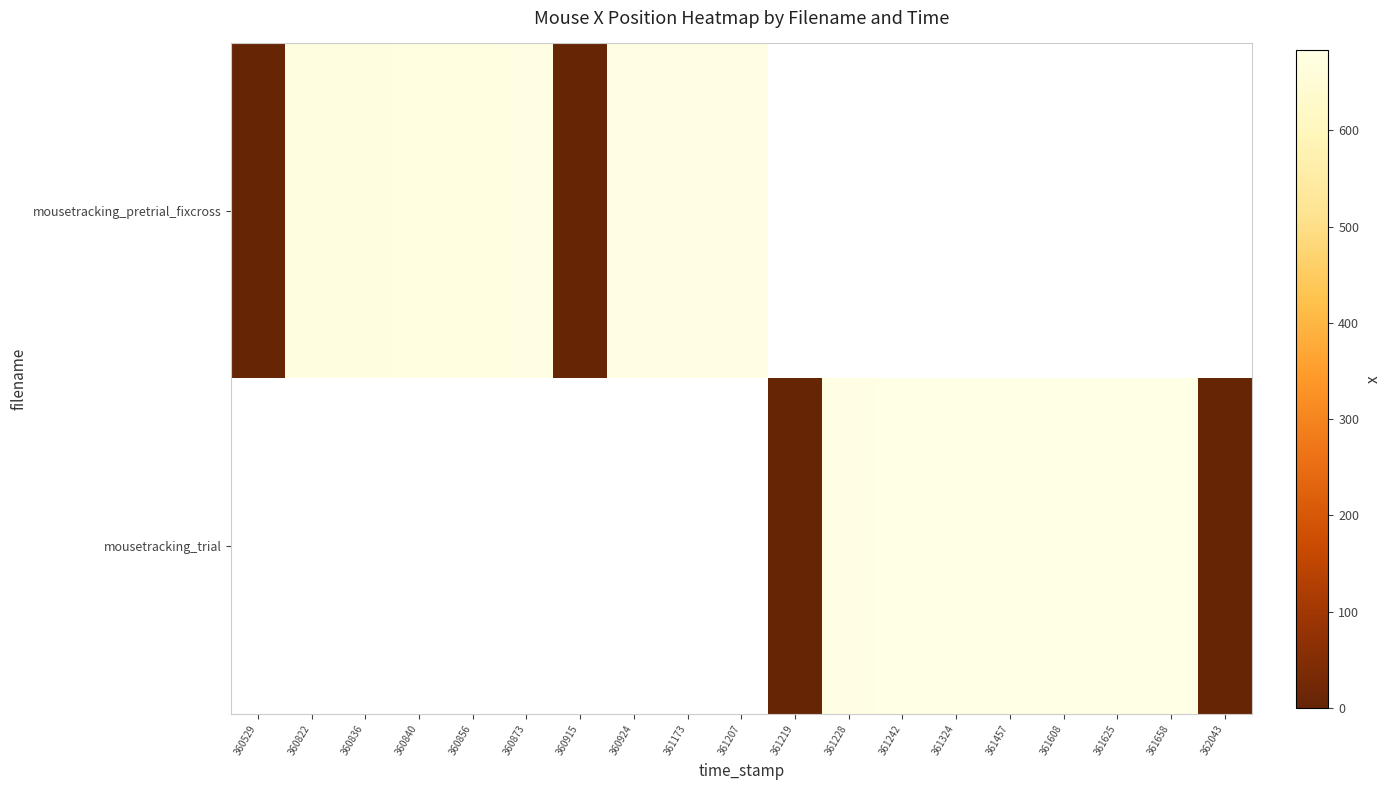

How many series are shown in this chart?

2